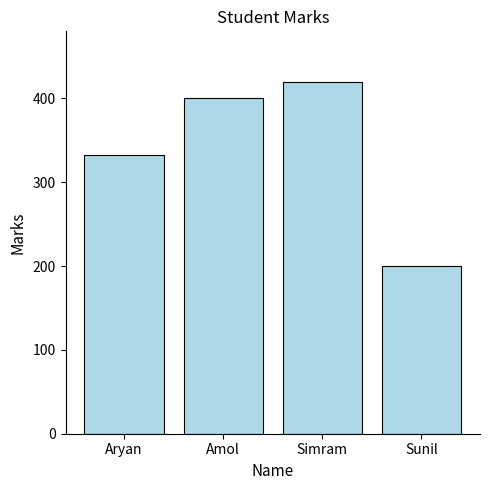

Read the value at Aryan, to the nearest 5.

335